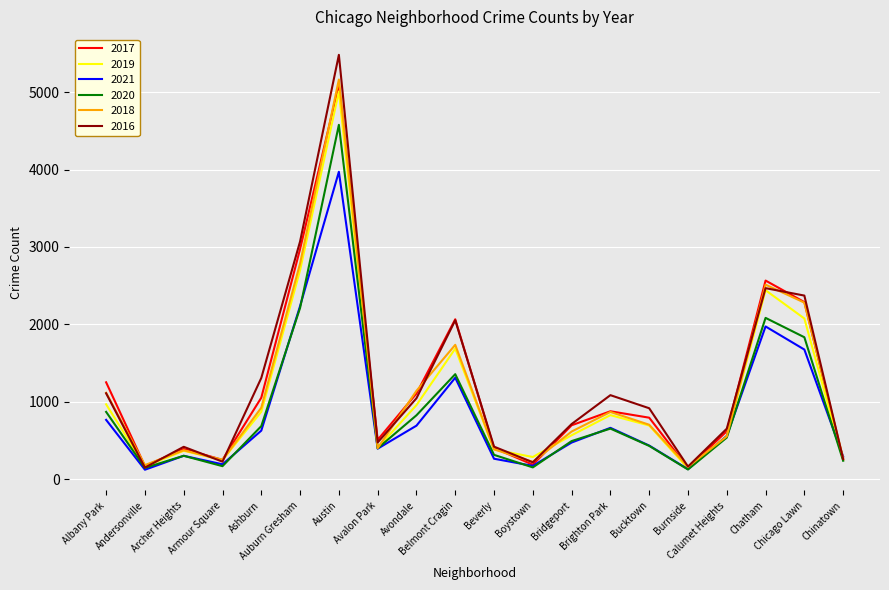

What is the difference between the 2018 values at Chatham and Austin?

2649